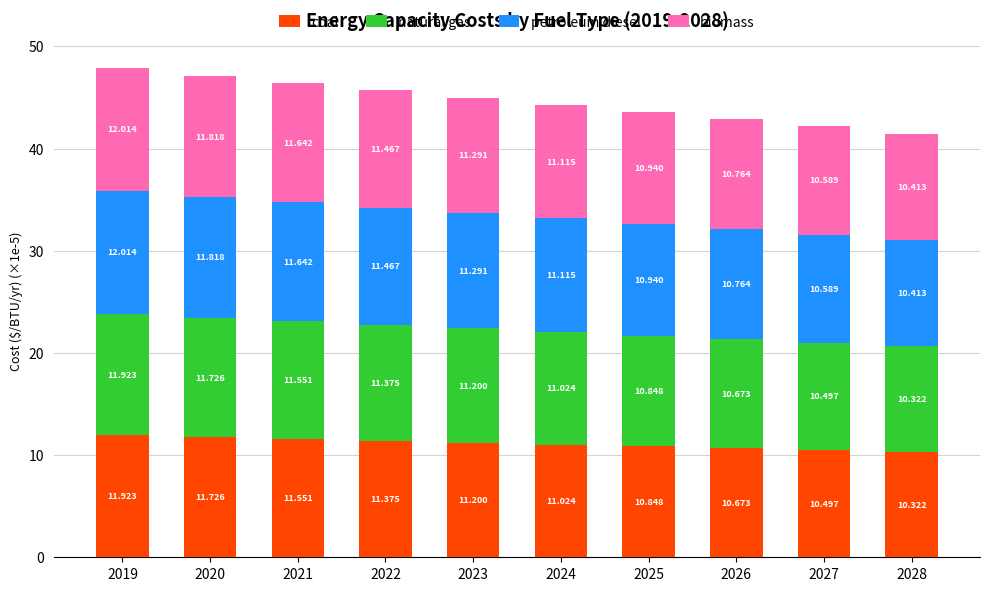

Which series has the largest range (max minus min)?

petroleum diesel